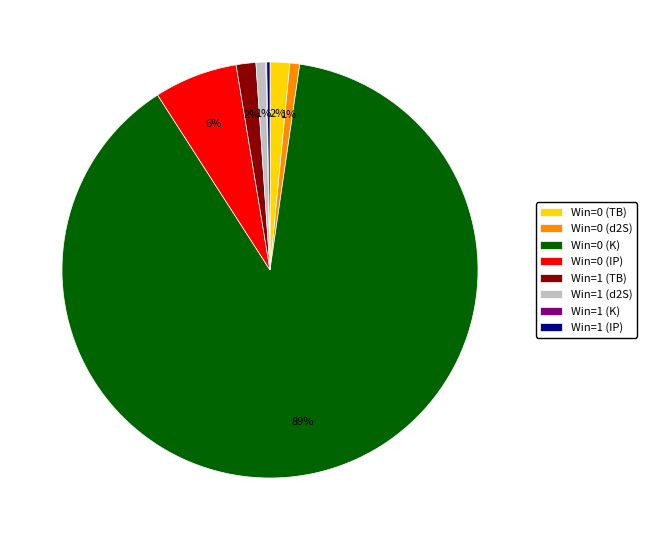

Which slice is the largest?

Win=0 (K)